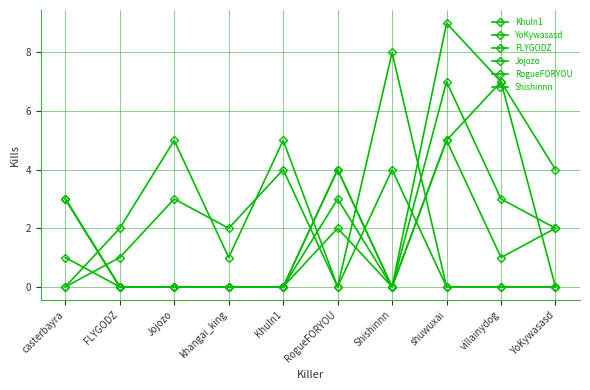

How many interior local peaks does the Shishinnn series have?

2